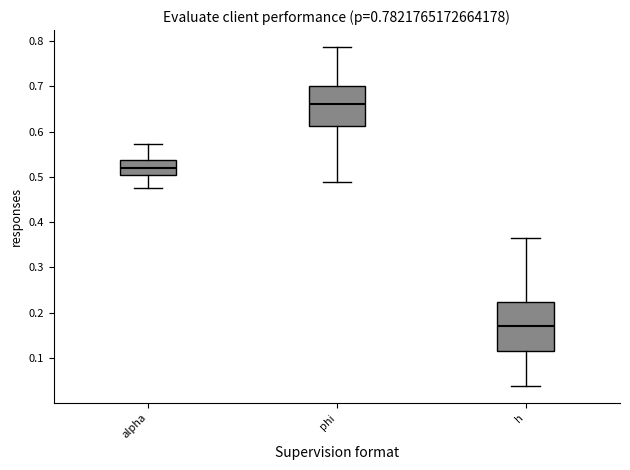

Which box's median line is the lowest?

h